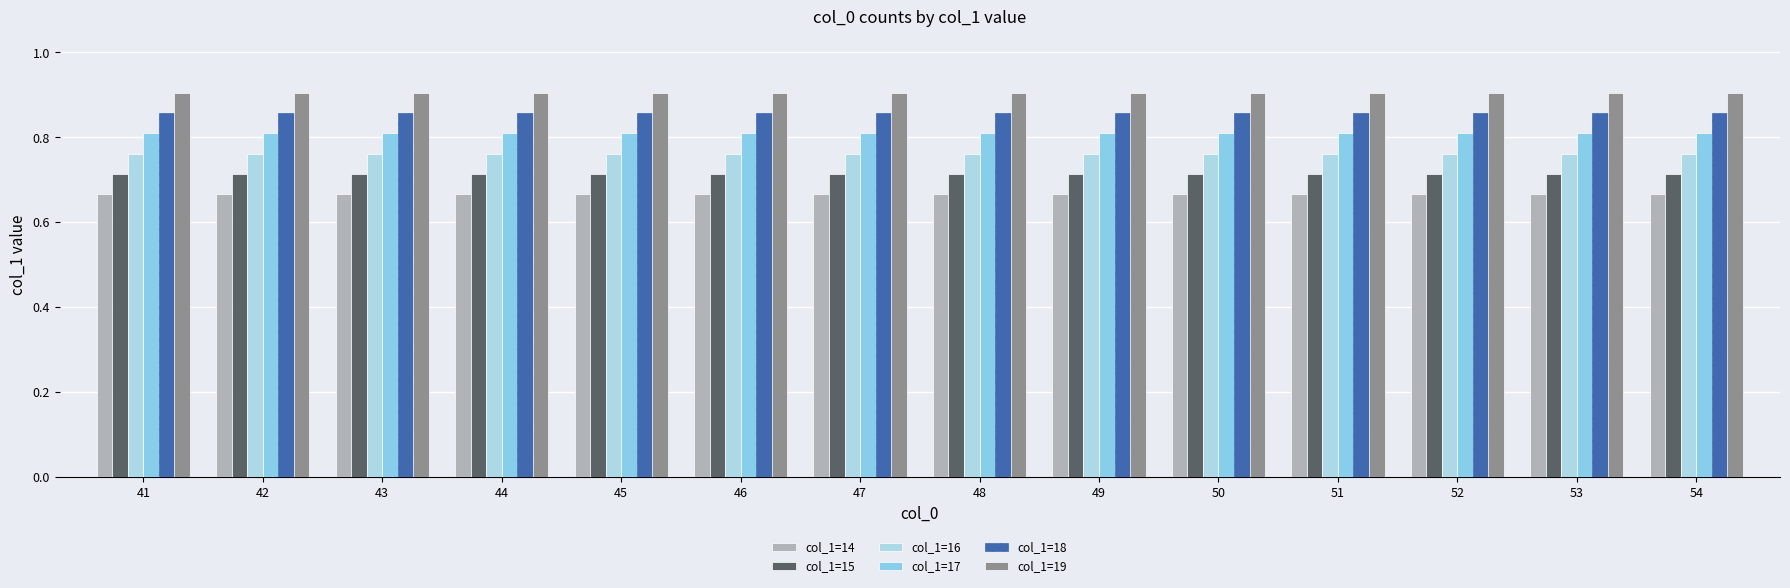

Read the col_1=15 value at 44.

0.7